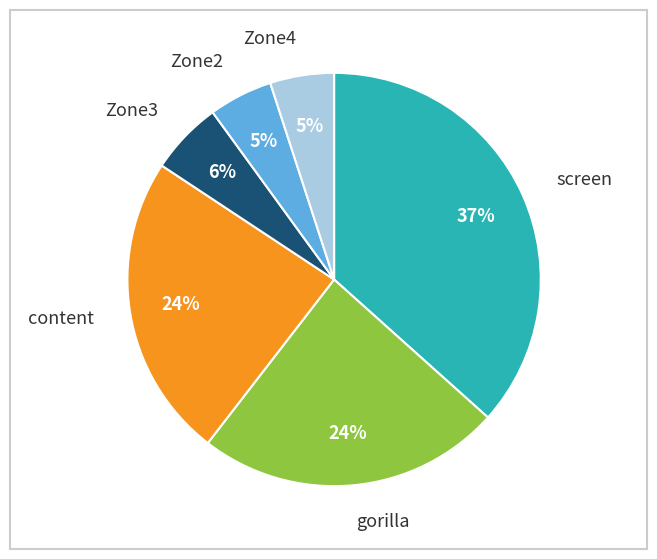

To the nearest percent, what is the difference between the Zone4 and content slice percentages?

19%